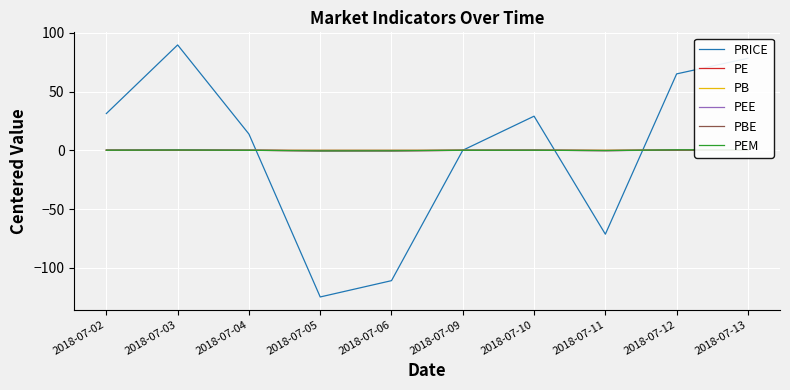

Which series changed the most between 2018-07-04 and 2018-07-13?

PRICE